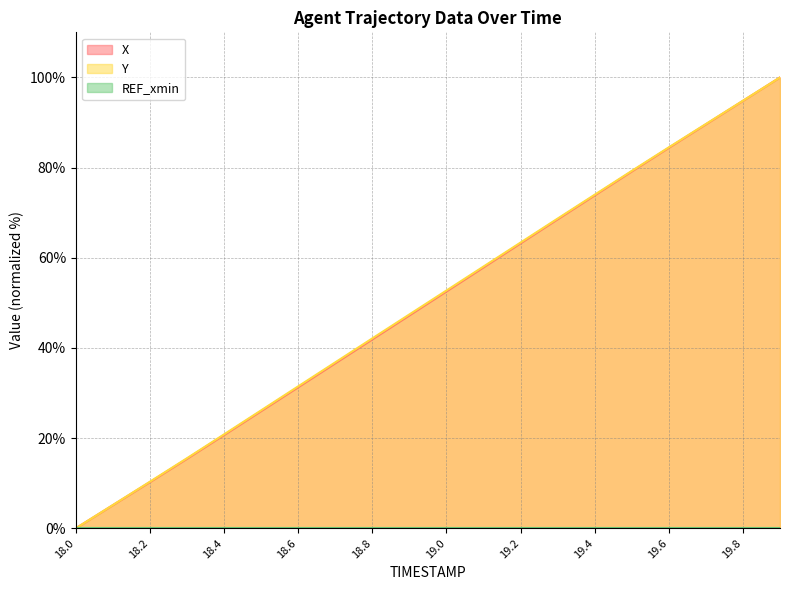

Does the chart display data point markers on the line(s)?

No